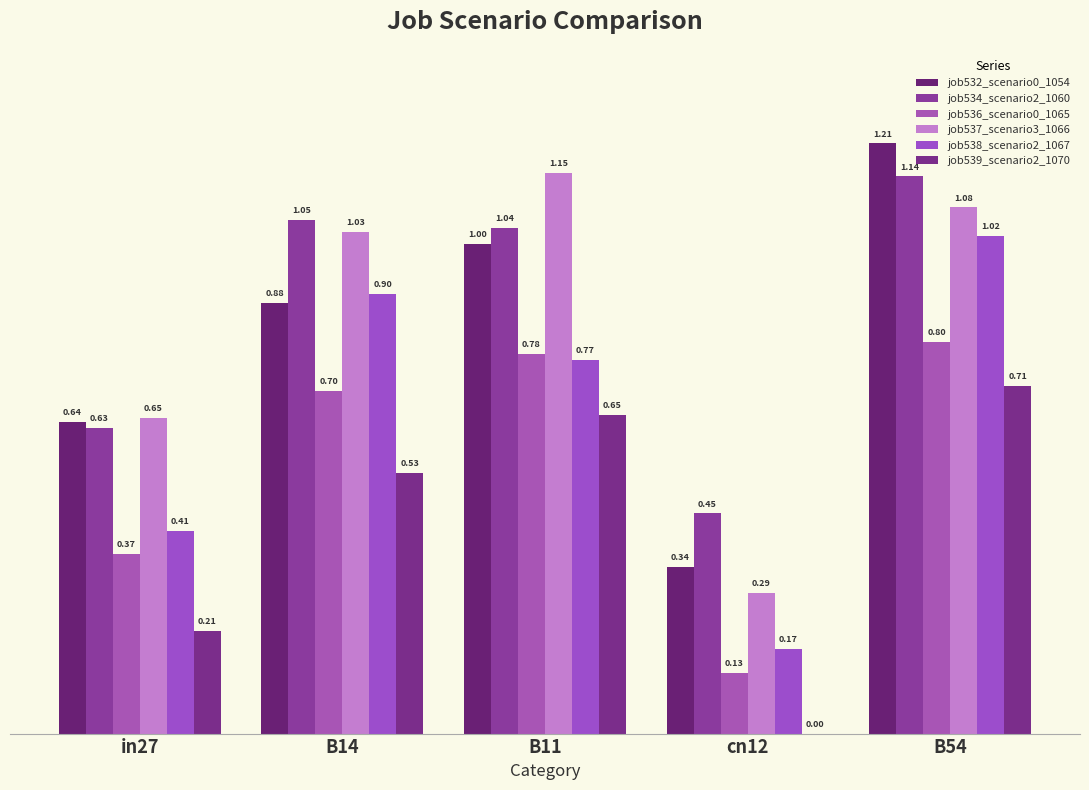

What is the difference between the job532_scenario0_1054 values at in27 and B14?

0.2